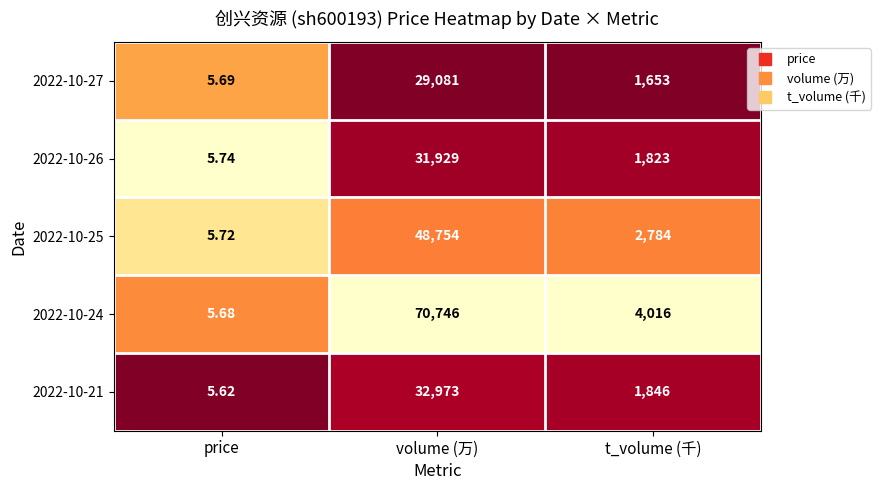

At which category is the sum across all series the highest?

volume (万)